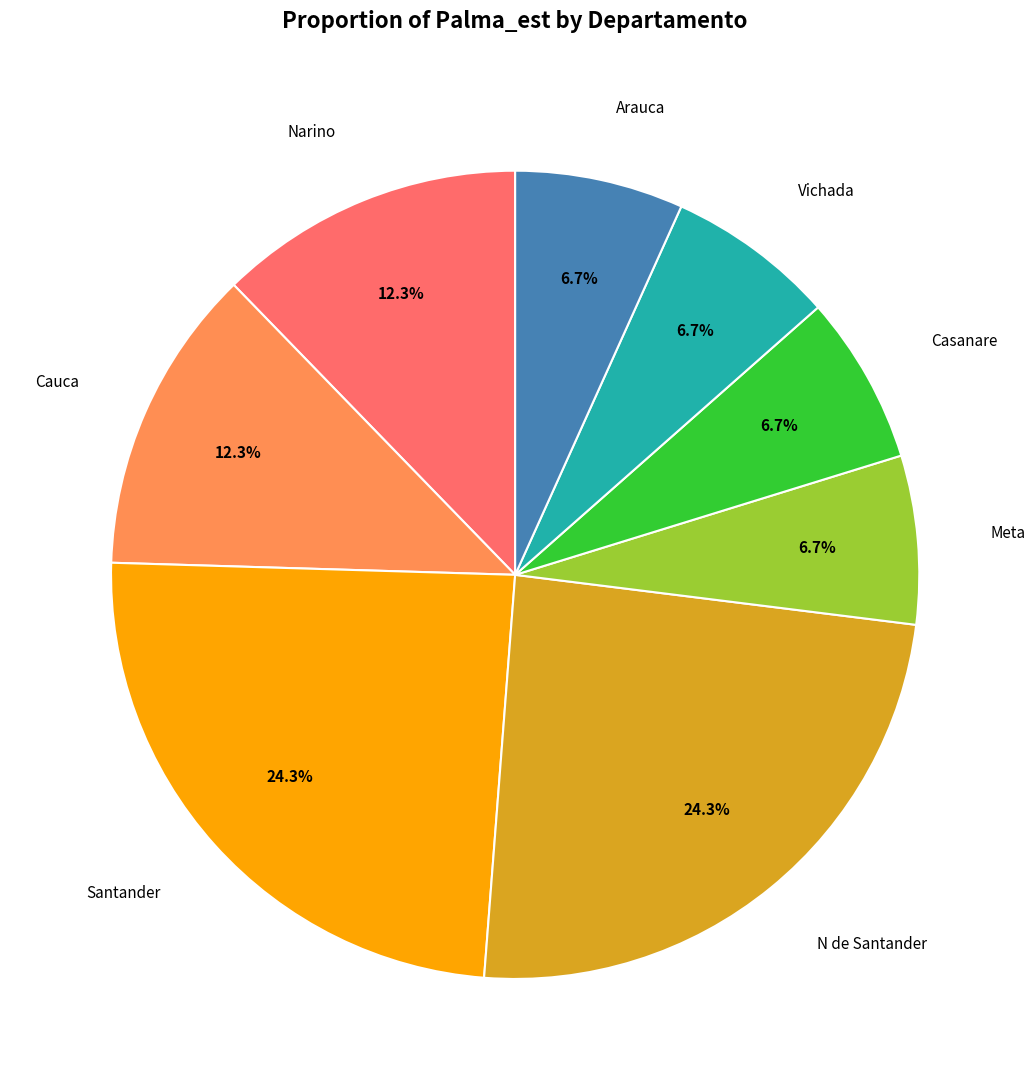

To the nearest percent, what portion does Meta represent?

7%